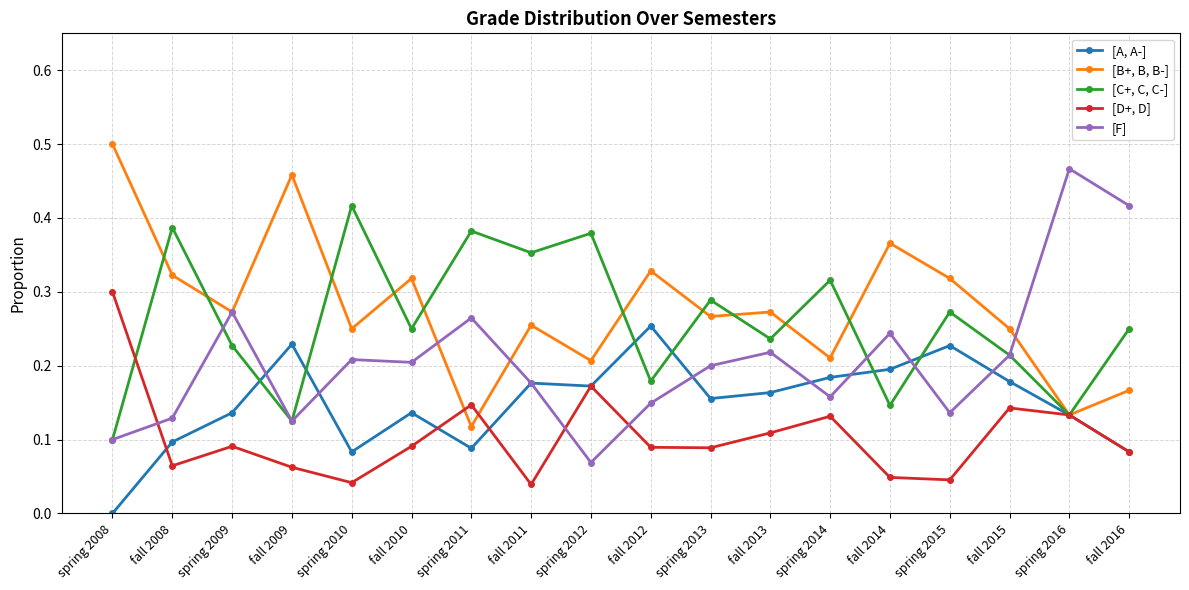

What is the total value across all series at spring 2016?

1.0